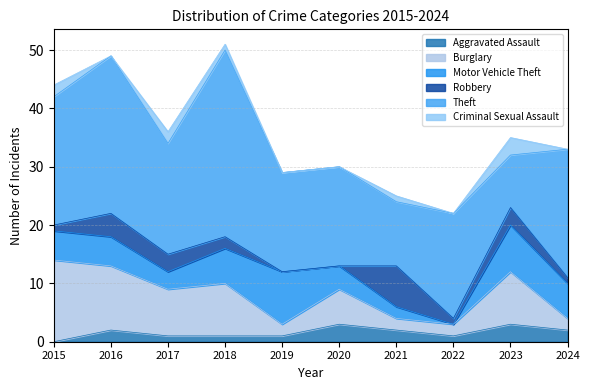

What is the difference between the maximum and minimum values in the Criminal Sexual Assault series?

3